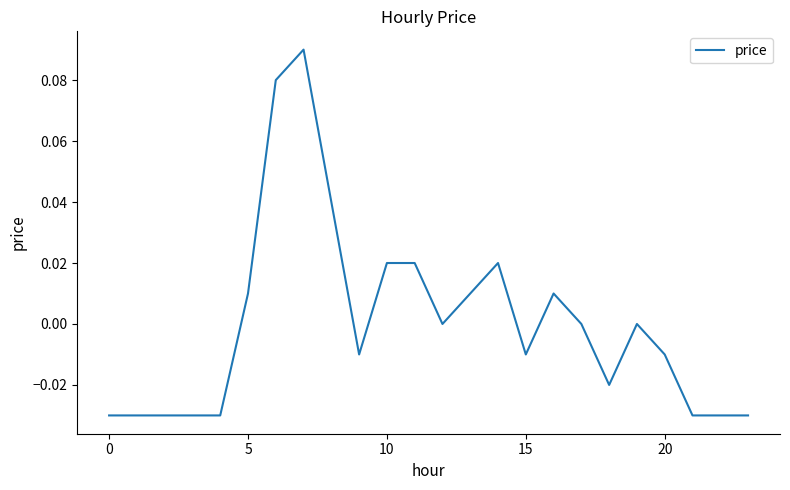

How many lines are shown in the chart?

1